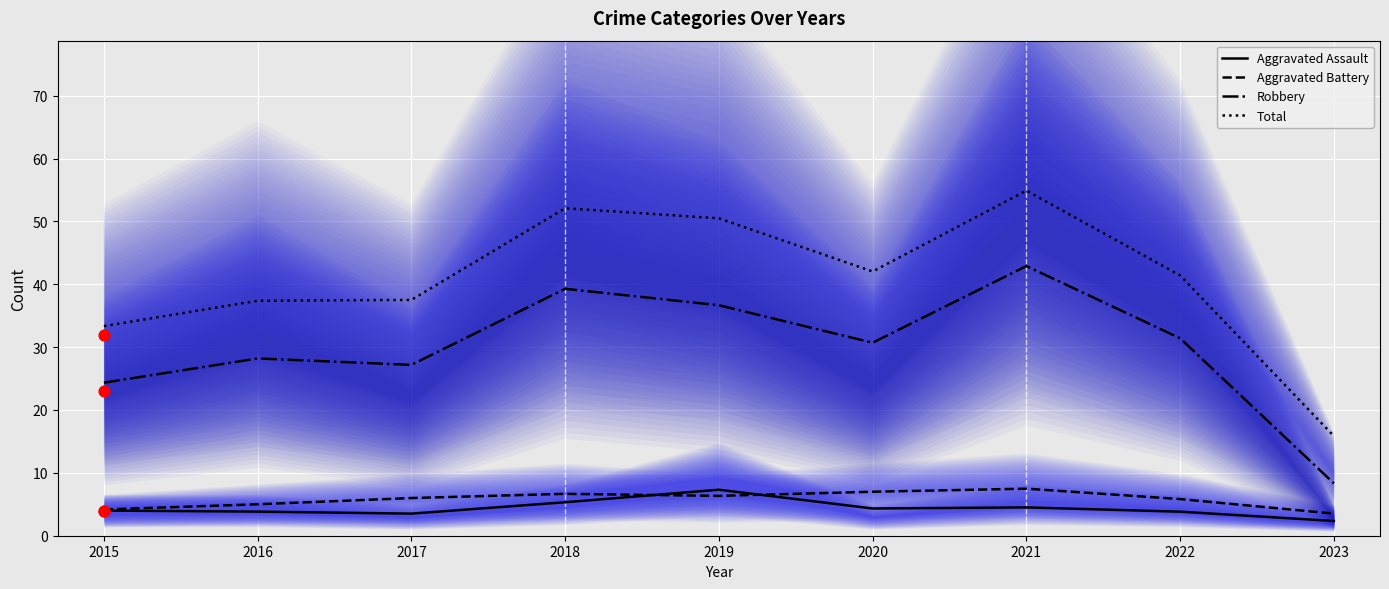

What are all the series names shown in the legend?

Aggravated Assault, Aggravated Battery, Robbery, Total